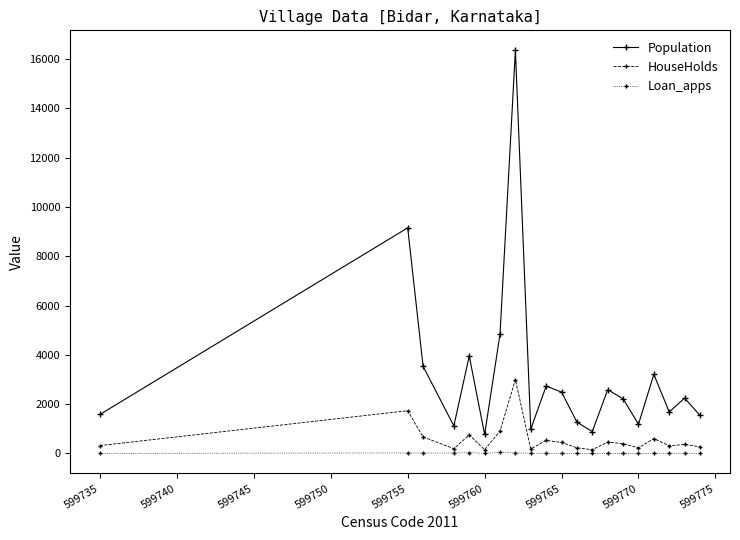

List the series in order of their overall mean, lowest first.

Loan_apps, HouseHolds, Population